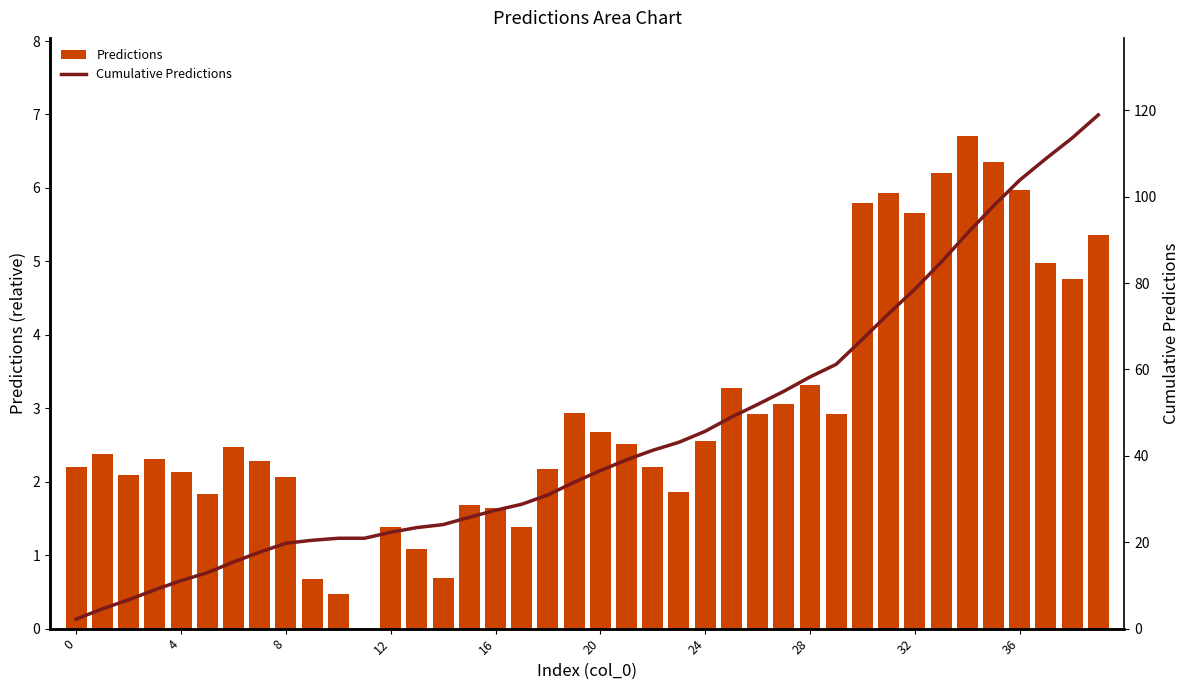

What is the label of the 1st bar from the right?

39